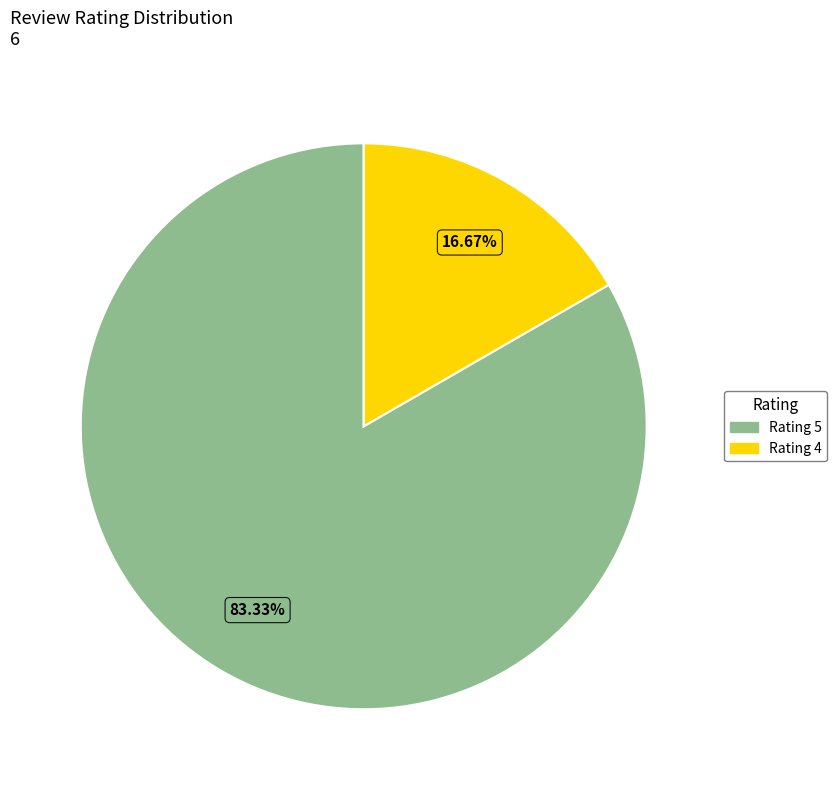

Which category accounts for the majority?

Rating 5